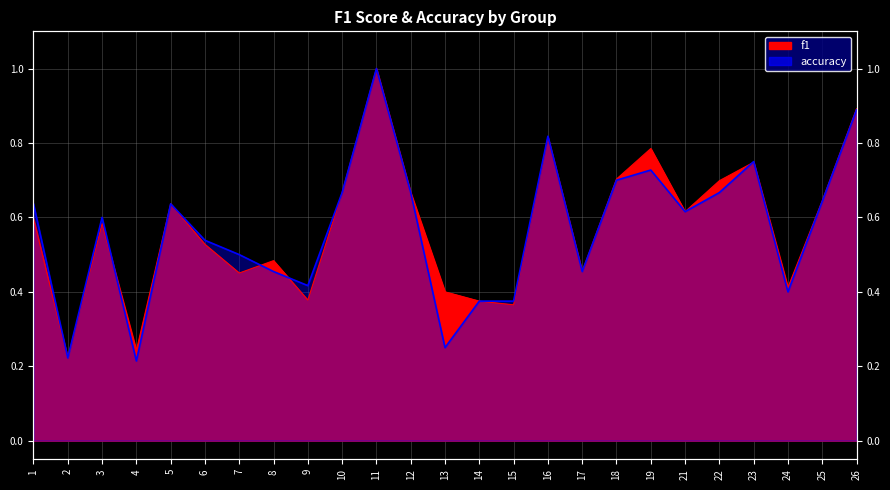

Which label corresponds to the smallest value in the chart?

4